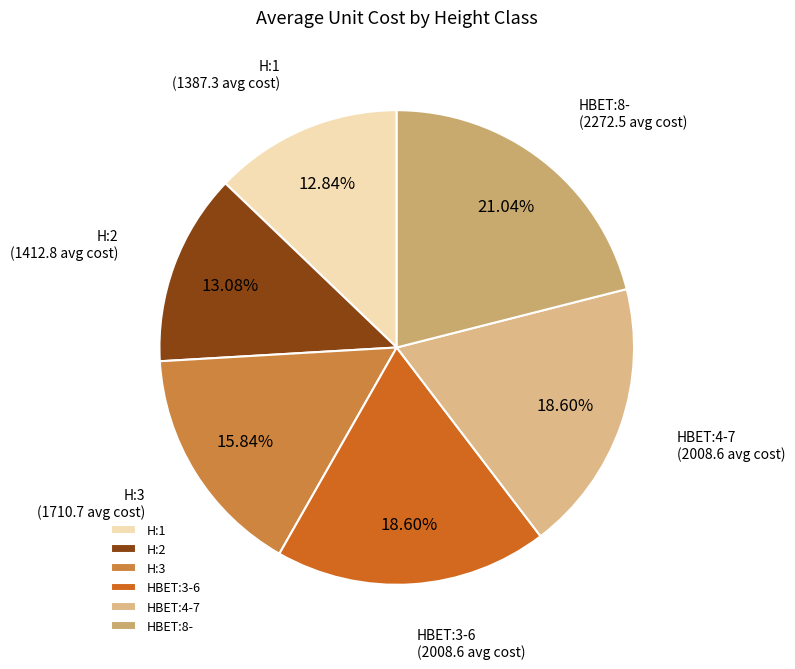

To the nearest percent, what is the difference between the largest and smallest slice percentages?

8%